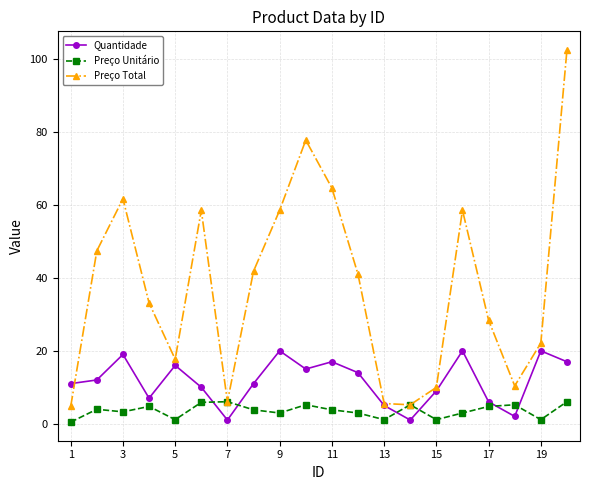

Which series has the largest total across all categories?

Preço Total